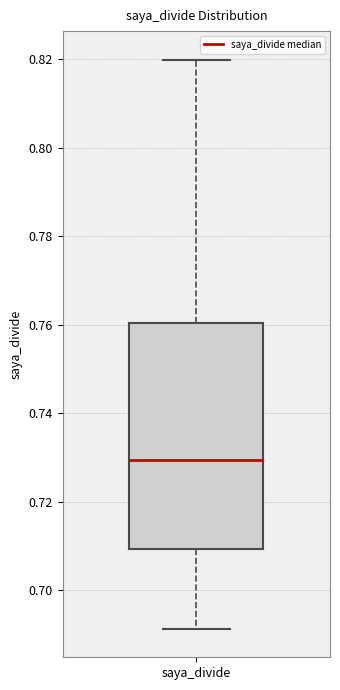

Where does the median line of the box for saya_divide sit on the y-axis? The values are not printed on the chart, so give them approximately, as read against the axis.

0.730